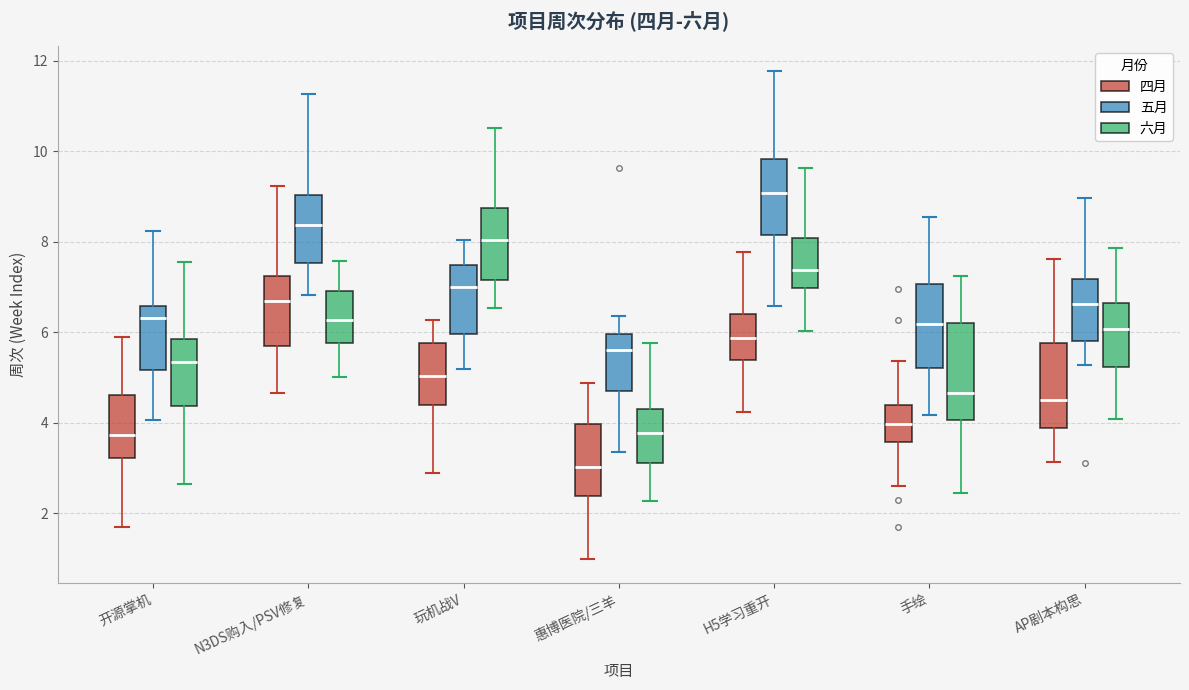

Reading left to right, transcribe this box plot: for each box, give where its median line is, the range the box spans, and where its two whiskers end, as read against the y-axis. The values are not printed on the chart, so give them approximately, as read against the axis.

开源掌机 (四月): median 3.8, box 3.2 to 4.6, whiskers 1.8 to 5.8
开源掌机 (五月): median 6.4, box 5.2 to 6.6, whiskers 4.0 to 8.2
开源掌机 (六月): median 5.4, box 4.4 to 5.8, whiskers 2.6 to 7.6
N3DS购入/PSV修复 (四月): median 6.6, box 5.8 to 7.2, whiskers 4.6 to 9.2
N3DS购入/PSV修复 (五月): median 8.4, box 7.6 to 9.0, whiskers 6.8 to 11.2
N3DS购入/PSV修复 (六月): median 6.2, box 5.8 to 7.0, whiskers 5.0 to 7.6
玩机战V (四月): median 5.0, box 4.4 to 5.8, whiskers 2.8 to 6.2
玩机战V (五月): median 7.0, box 6.0 to 7.4, whiskers 5.2 to 8.0
玩机战V (六月): median 8.0, box 7.2 to 8.8, whiskers 6.6 to 10.6
惠博医院/三羊 (四月): median 3.0, box 2.4 to 4.0, whiskers 1.0 to 4.8
惠博医院/三羊 (五月): median 5.6, box 4.6 to 6.0, whiskers 3.4 to 6.4
惠博医院/三羊 (六月): median 3.8, box 3.2 to 4.2, whiskers 2.2 to 5.8
H5学习重开 (四月): median 5.8, box 5.4 to 6.4, whiskers 4.2 to 7.8
H5学习重开 (五月): median 9.0, box 8.2 to 9.8, whiskers 6.6 to 11.8
H5学习重开 (六月): median 7.4, box 7.0 to 8.0, whiskers 6.0 to 9.6
手绘 (四月): median 4.0, box 3.6 to 4.4, whiskers 2.6 to 5.4
手绘 (五月): median 6.2, box 5.2 to 7.0, whiskers 4.2 to 8.6
手绘 (六月): median 4.6, box 4.0 to 6.2, whiskers 2.4 to 7.2
AP剧本构思 (四月): median 4.6, box 3.8 to 5.8, whiskers 3.2 to 7.6
AP剧本构思 (五月): median 6.6, box 5.8 to 7.2, whiskers 5.2 to 9.0
AP剧本构思 (六月): median 6.0, box 5.2 to 6.6, whiskers 4.0 to 7.8